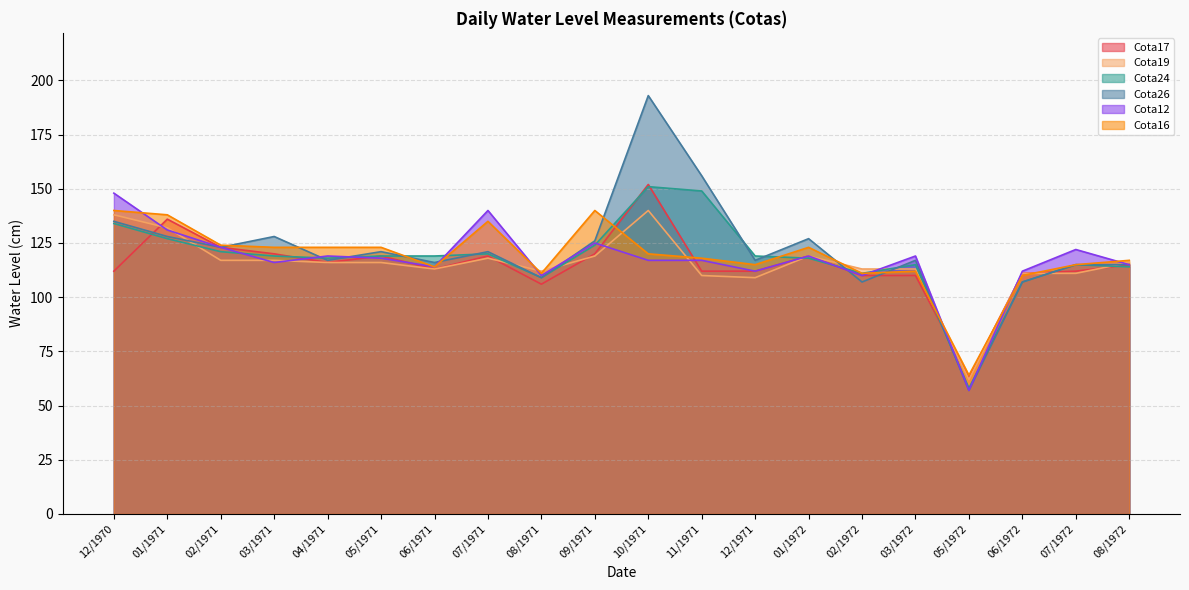

Which series has the largest range (max minus min)?

Cota26